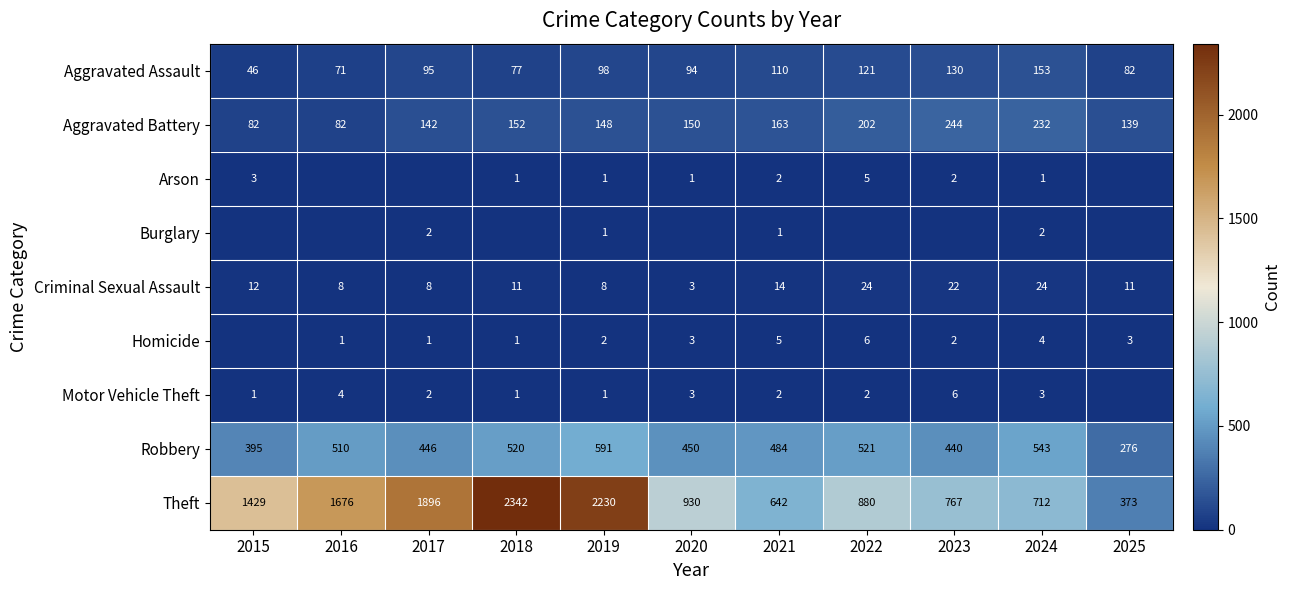

Is it true that Aggravated Battery equals 112 at 2015?

False